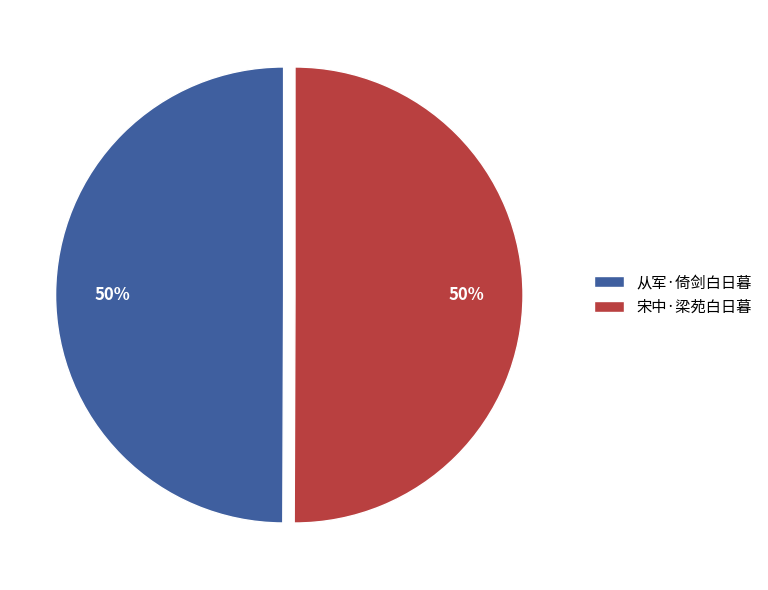

What is the ratio of the value at 宋中·梁苑白日暮 to the value at 从军·倚剑白日暮?

1.0